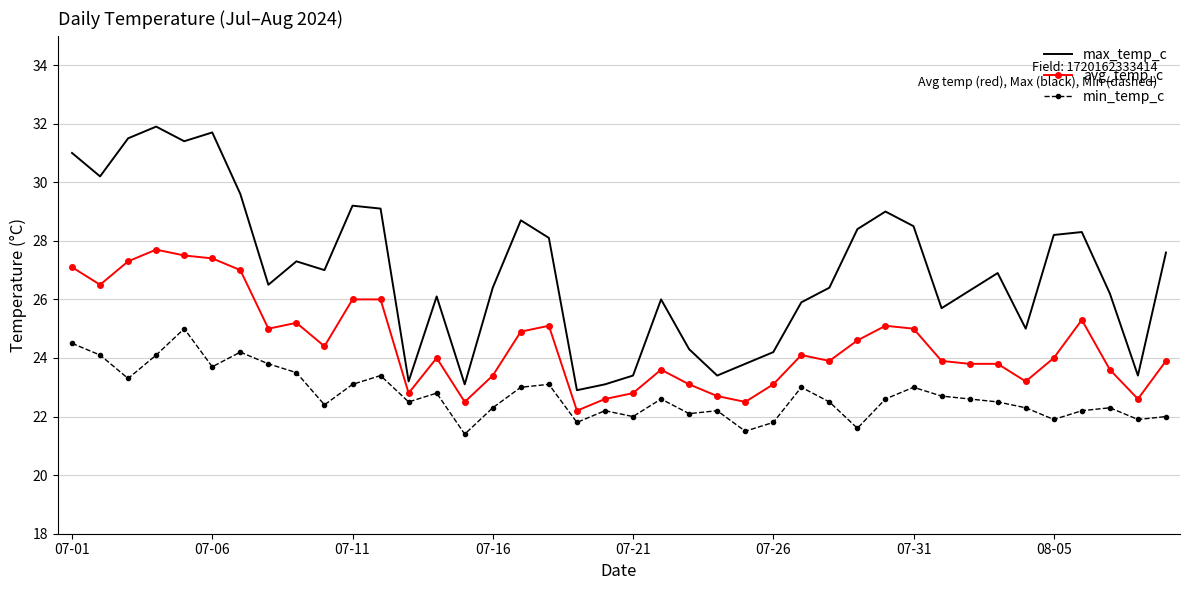

True or false: avg_temp_c and max_temp_c intersect in this chart.

False